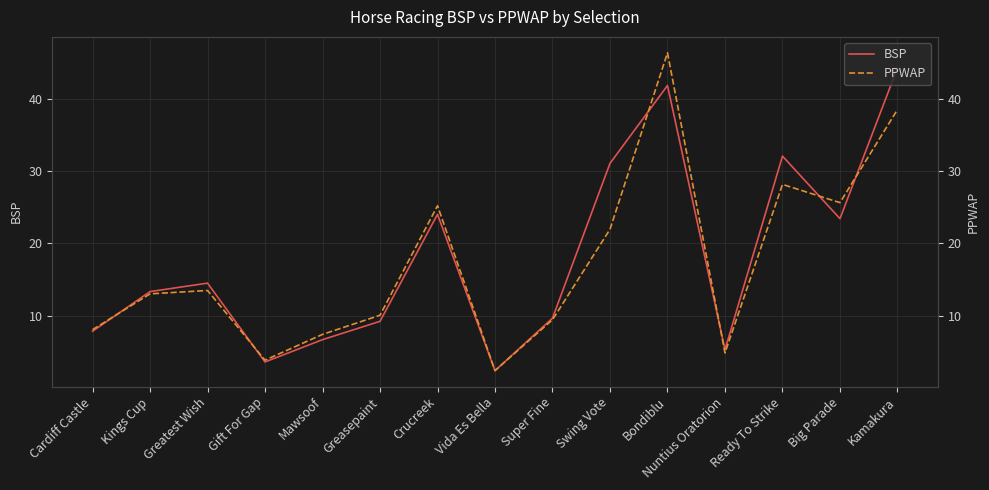

At which category does PPWAP reach its first local valley?

Gift For Gap